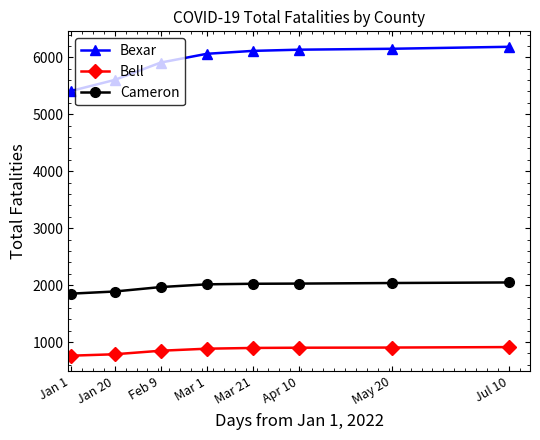

What is the spread (max minus min) of values at Jan 1?

4647